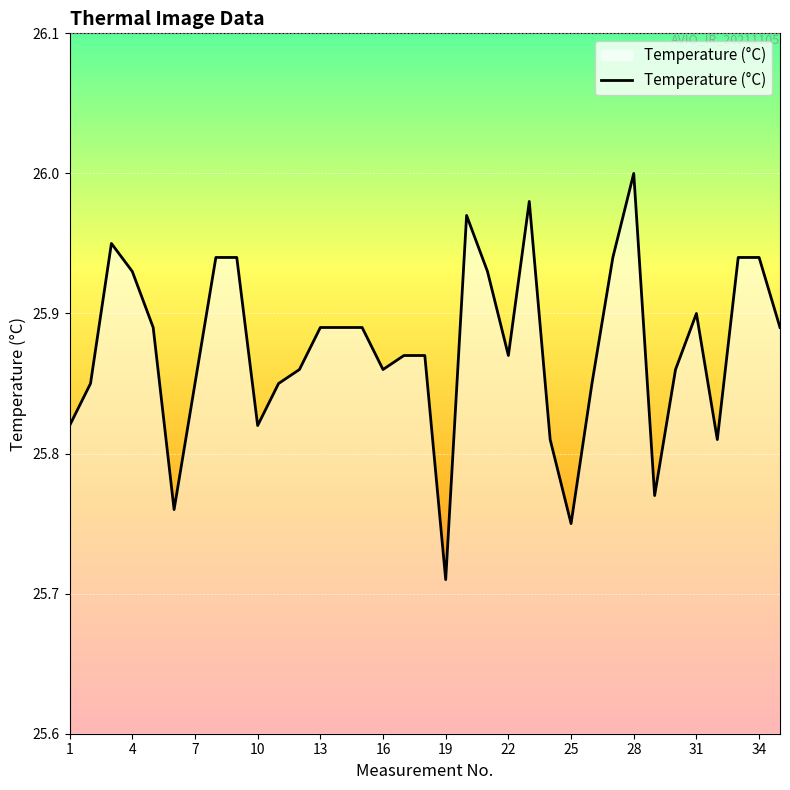

What is the difference between the maximum and minimum values?

0.3